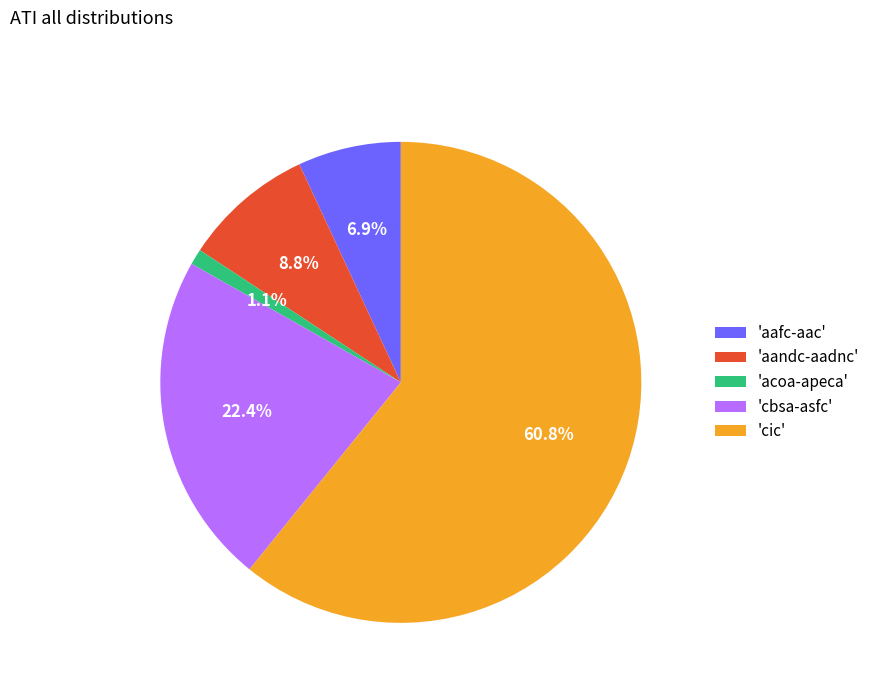

Is the sum of 'acoa-apeca' and 'cic' greater than half?

Yes